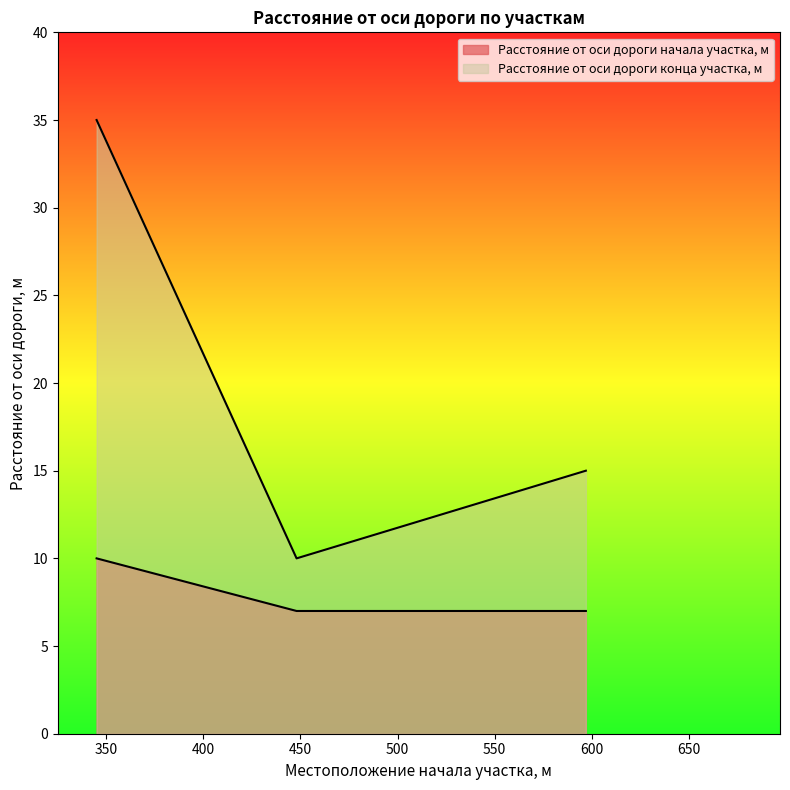

What are all the series names shown in the legend?

Расстояние от оси дороги начала участка, м, Расстояние от оси дороги конца участка, м